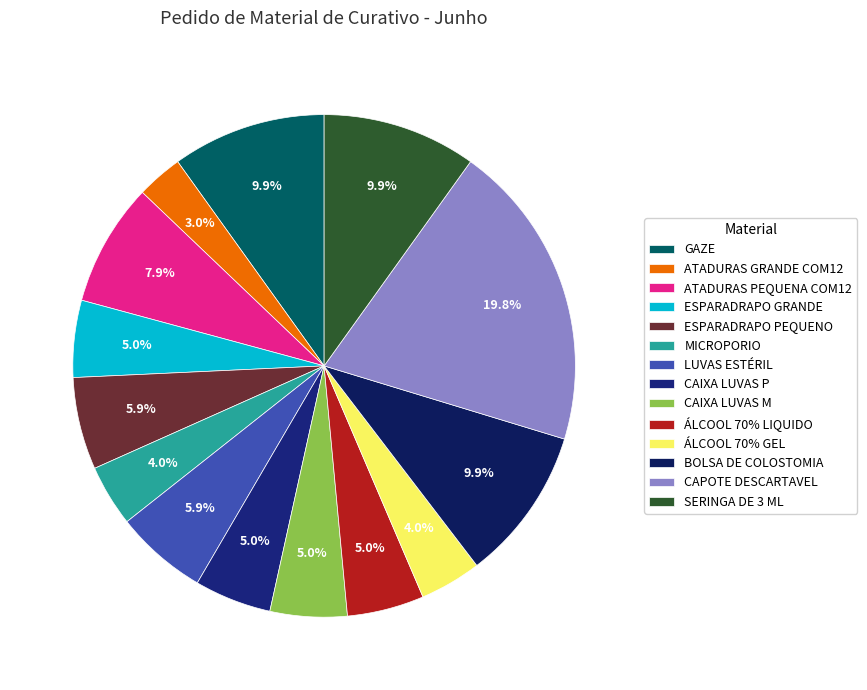

Approximately how many times larger is the value at BOLSA DE COLOSTOMIA compared to CAIXA LUVAS P?

2.0